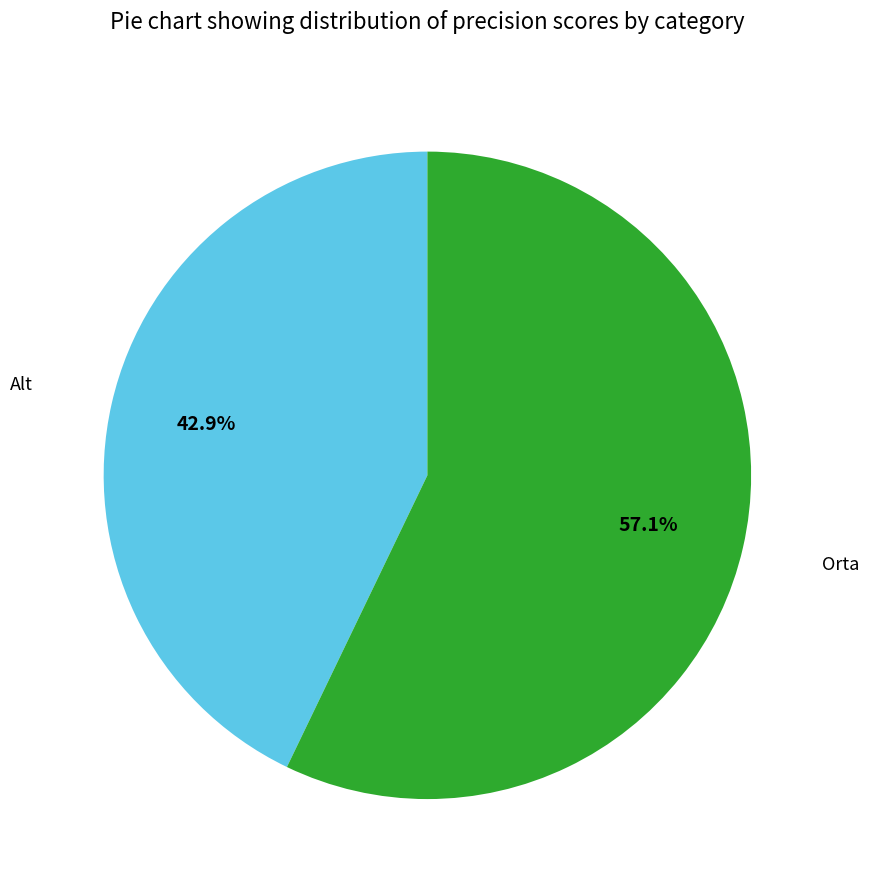

Rank the categories by value from highest to lowest.

Orta, Alt